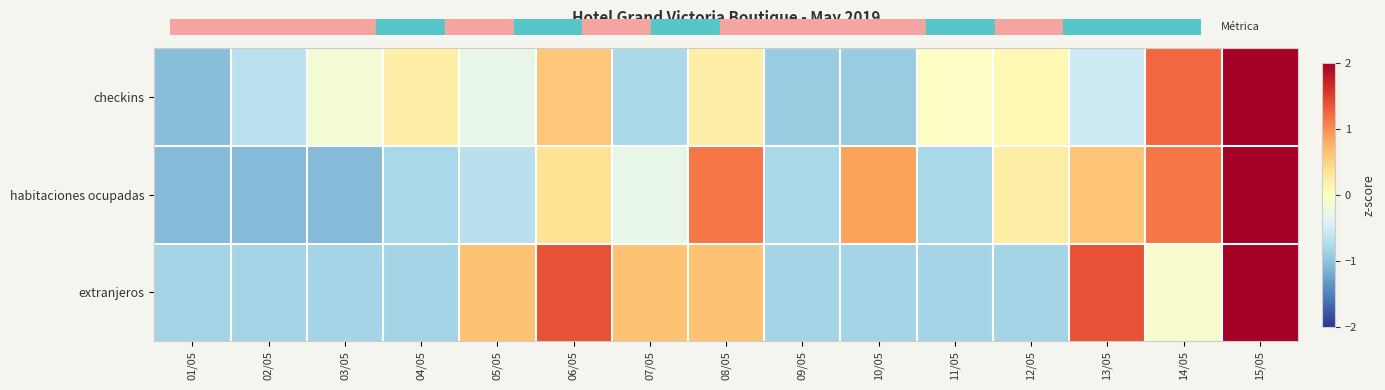

Which series has the largest range (max minus min)?

checkins